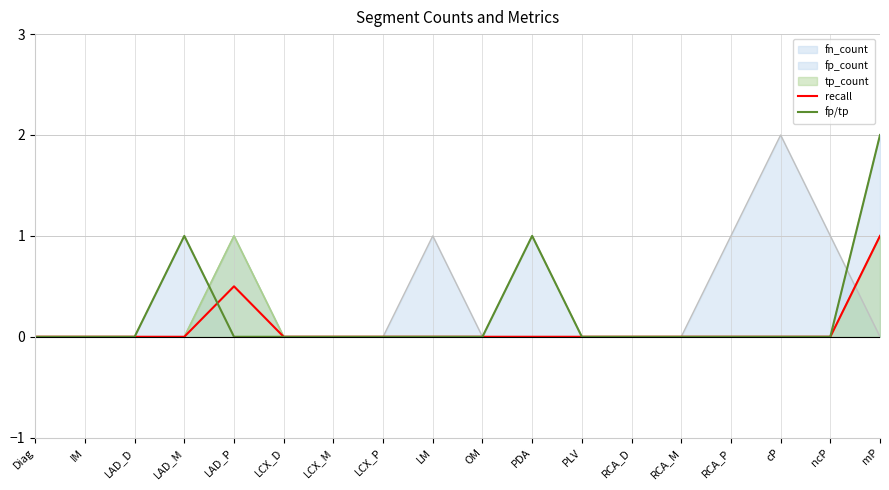

True or false: fp/tp has more than 2 points higher than both neighbors.

False